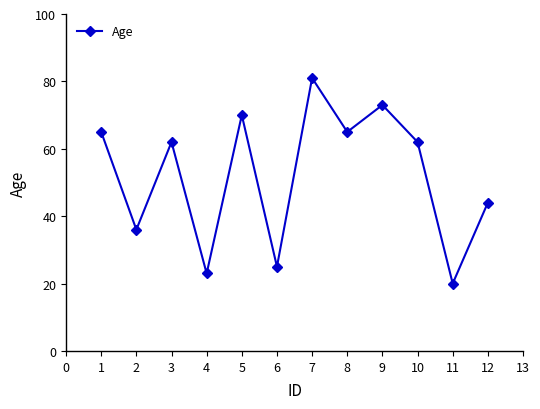

What is the greatest value displayed?

81